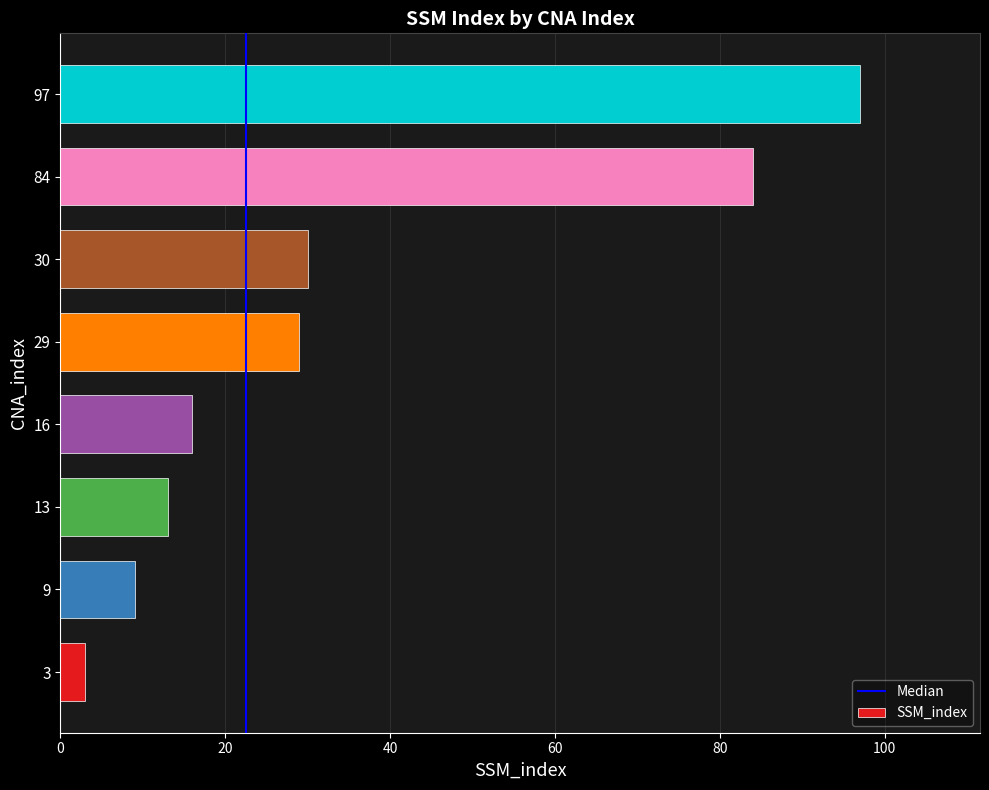

At which category does the chart reach its peak across all series?

97